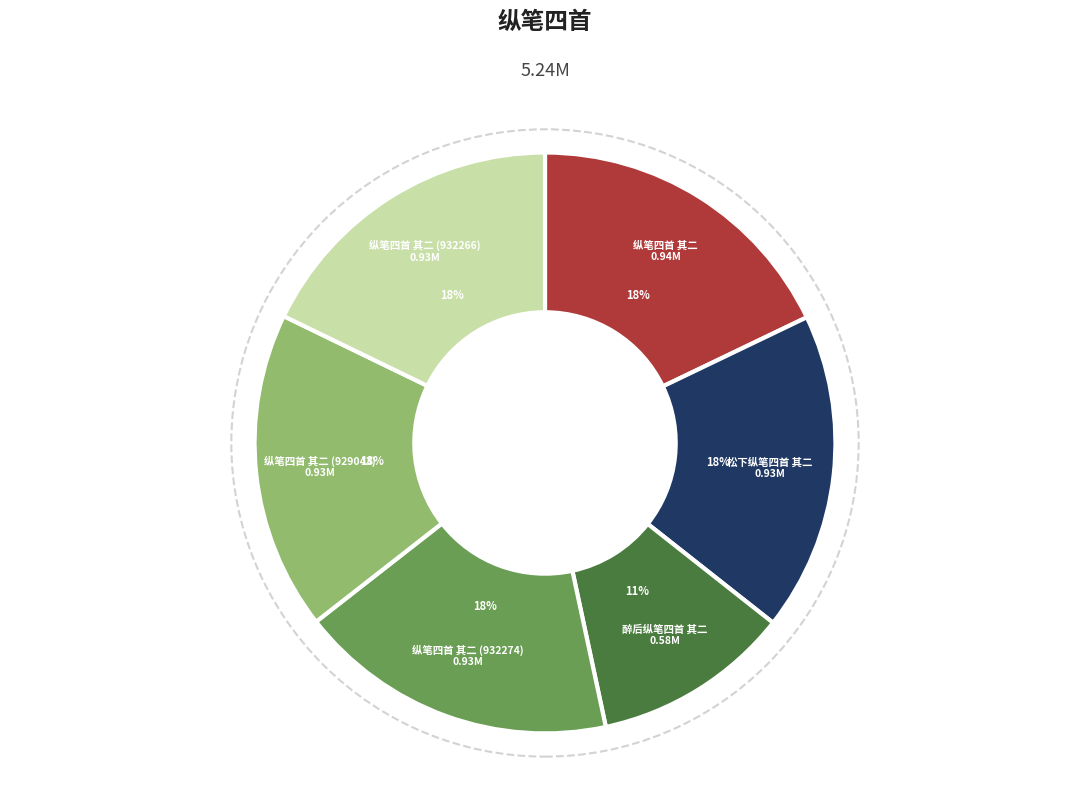

Is there any slice that represents more than half of the pie?

No